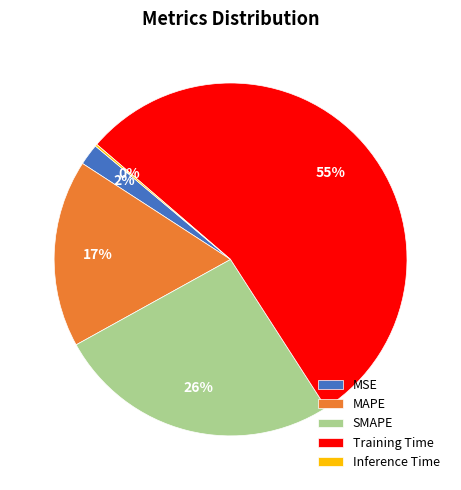

To the nearest percent, what is the difference between the Training Time and MSE slice percentages?

53%